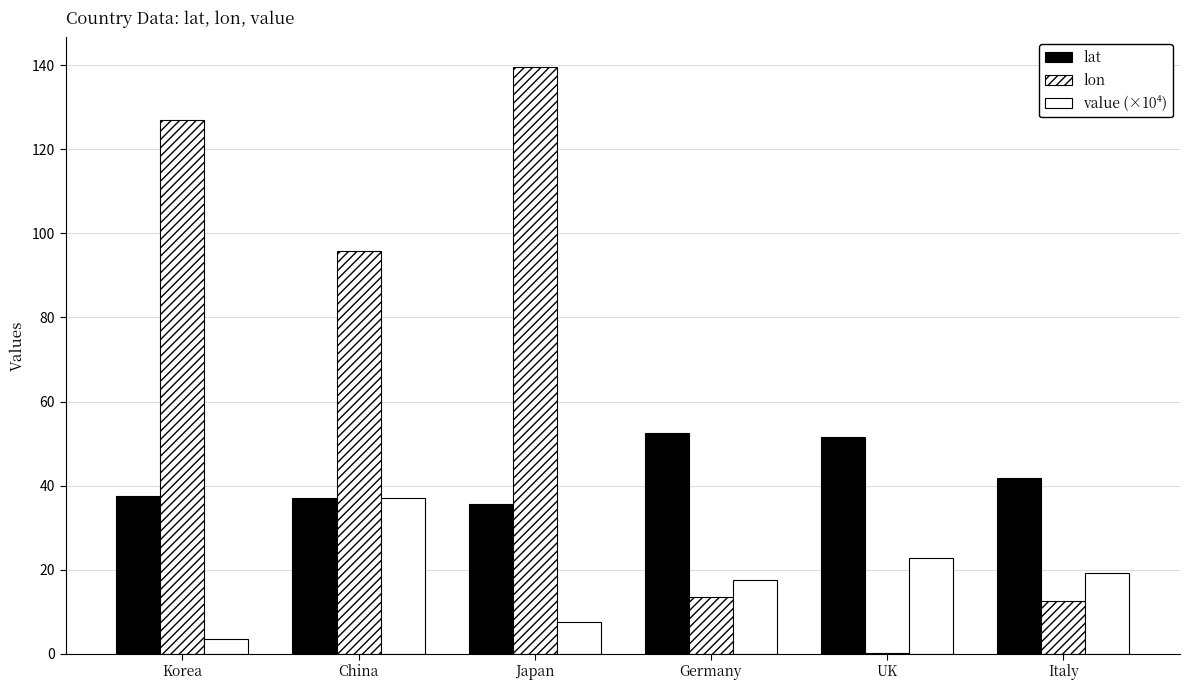

What is the spread (max minus min) of values at Germany?

39.1